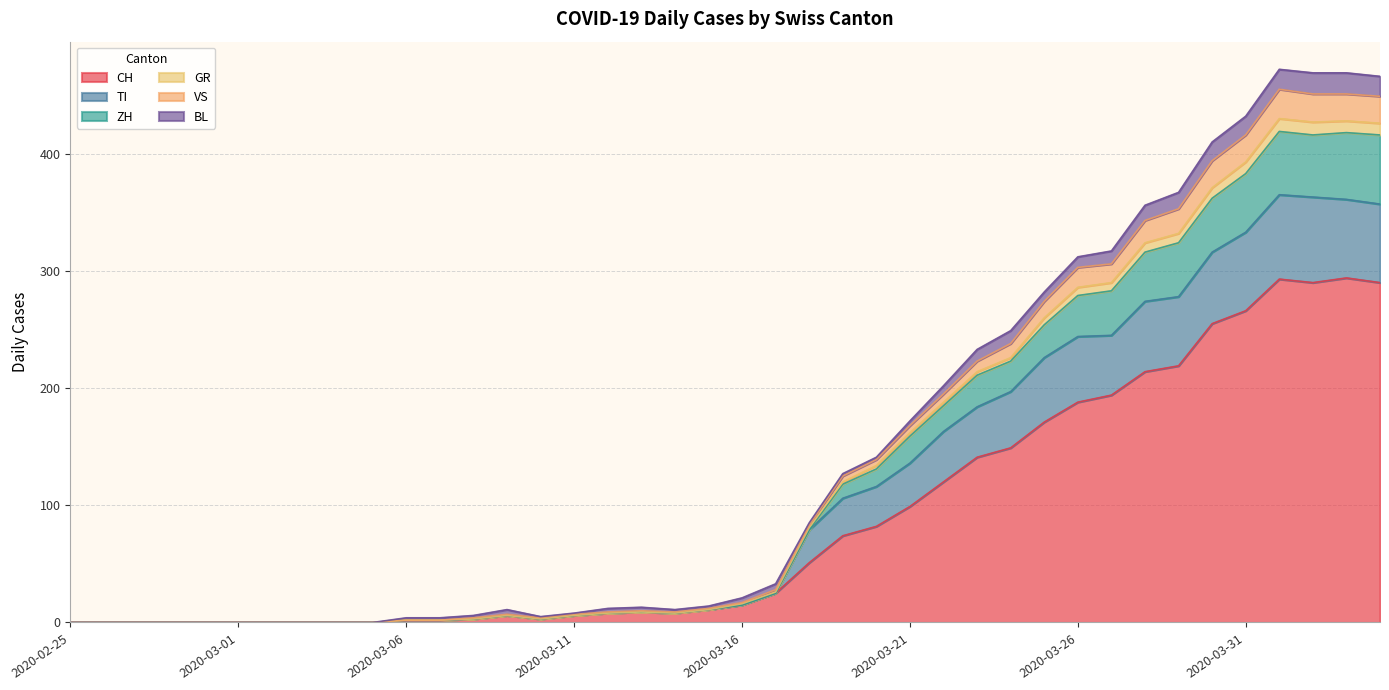

At which label does CH reach its peak?

2020-04-03